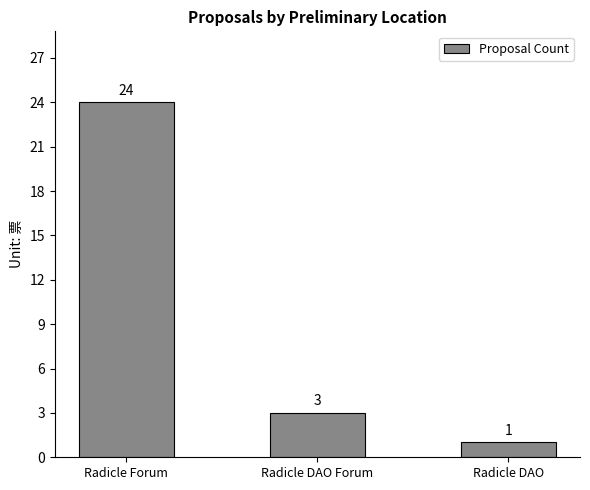

What is the average value?

9